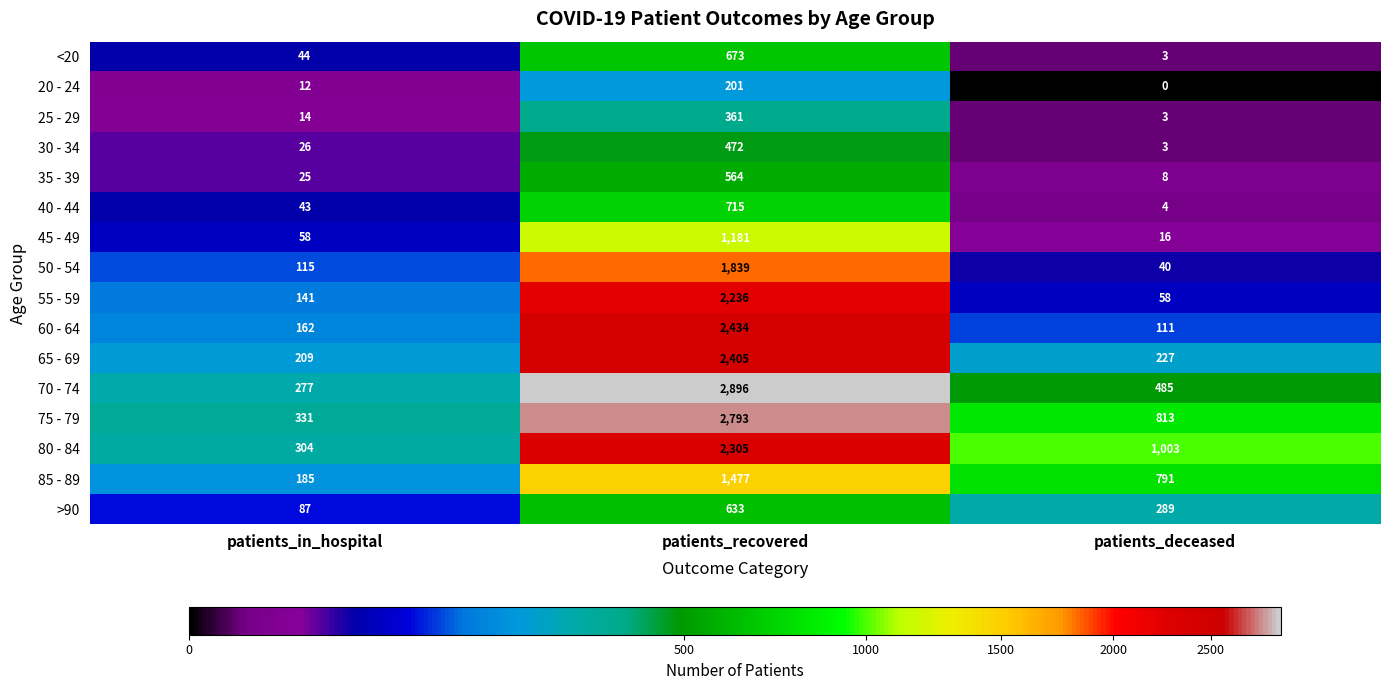

Count the number of data series in this chart.

16